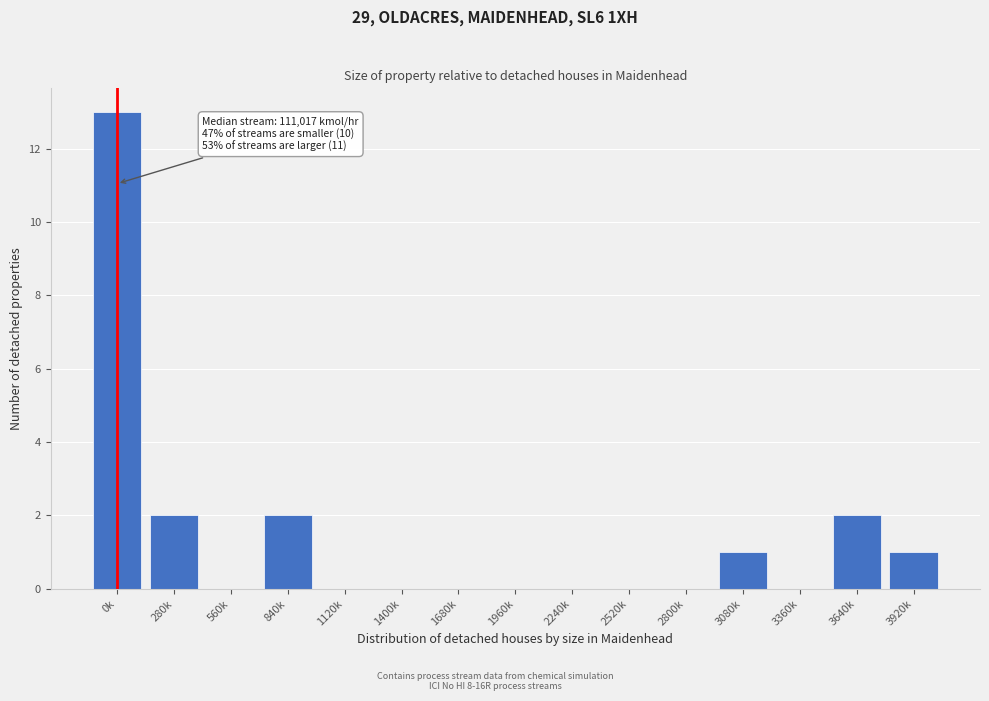

Reading right to left, extract all data points from this chart.

3920k=1	3640k=2	3360k=0	3080k=1	2800k=0	2520k=0	2240k=0	1960k=0	1680k=0	1400k=0	1120k=0	840k=2	560k=0	280k=2	0k=13